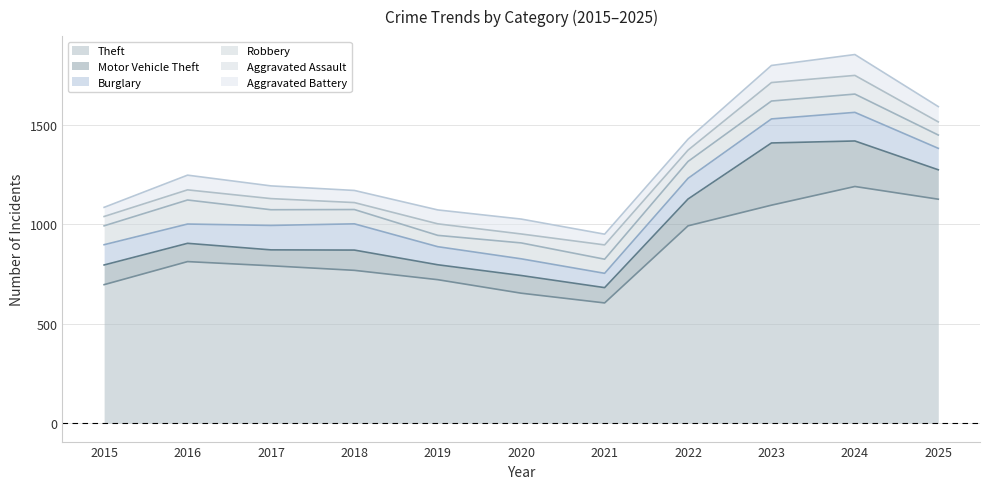

What is the value of the Aggravated Battery point at the 4th from the left?

61